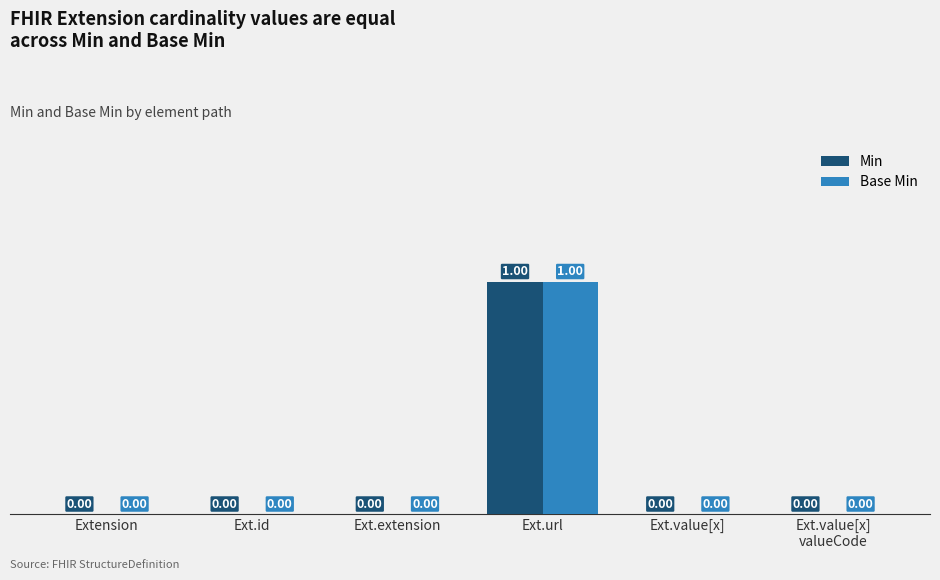

What is the sum of the Base Min values at Ext.url and Extension?

1